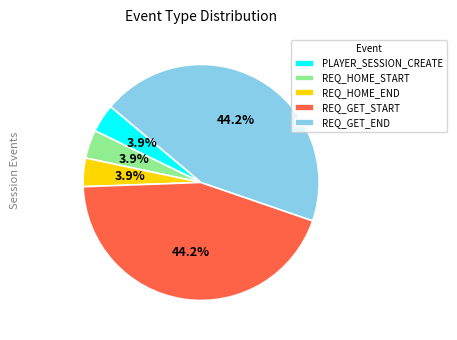

How much of the chart is everything except REQ_GET_END?

55.8%